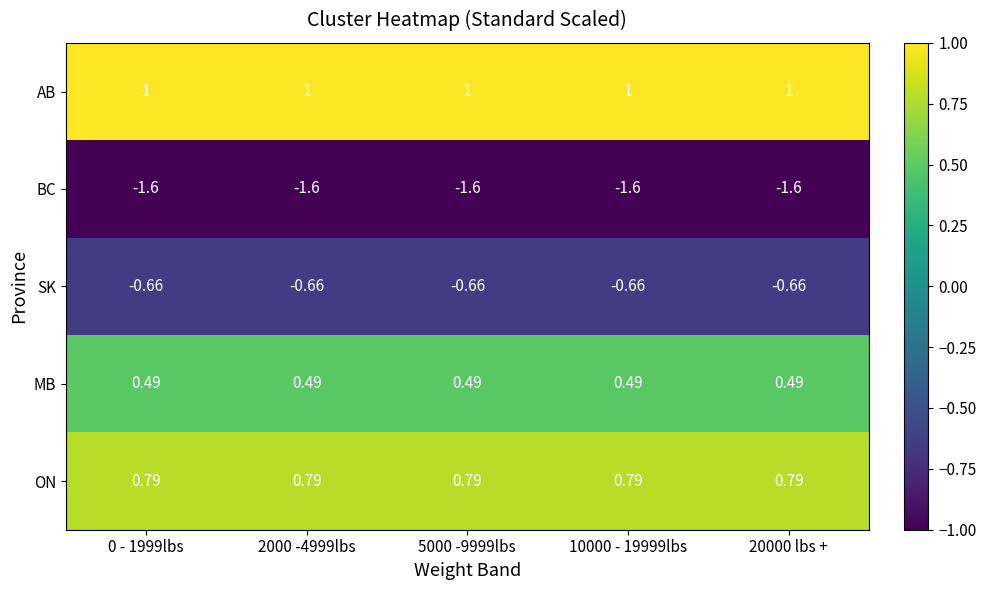

At how many categories does at least one series exceed 0?

5